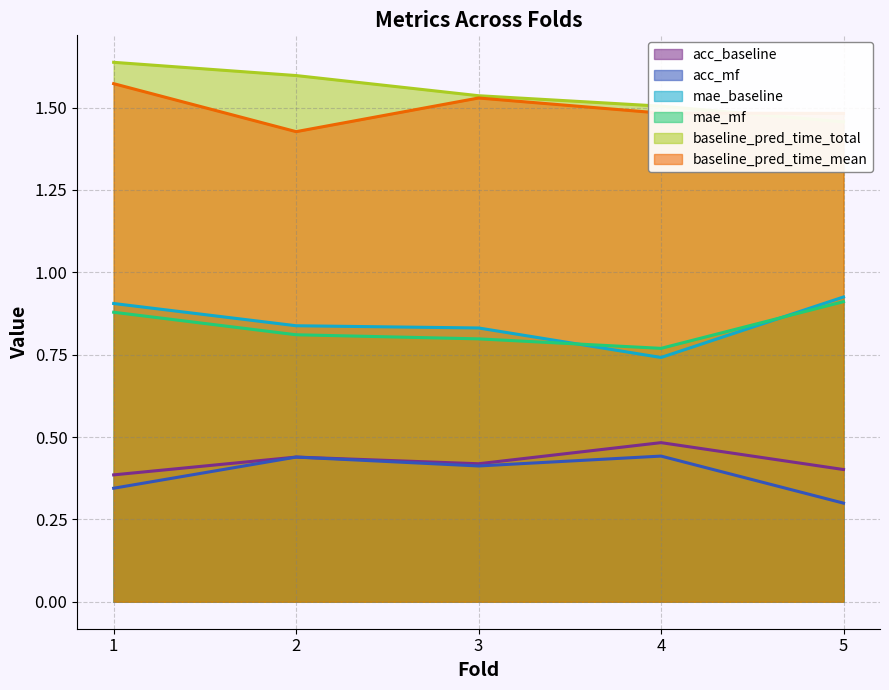

What are all the series names shown in the legend?

acc_baseline, acc_mf, mae_baseline, mae_mf, baseline_pred_time_total, baseline_pred_time_mean